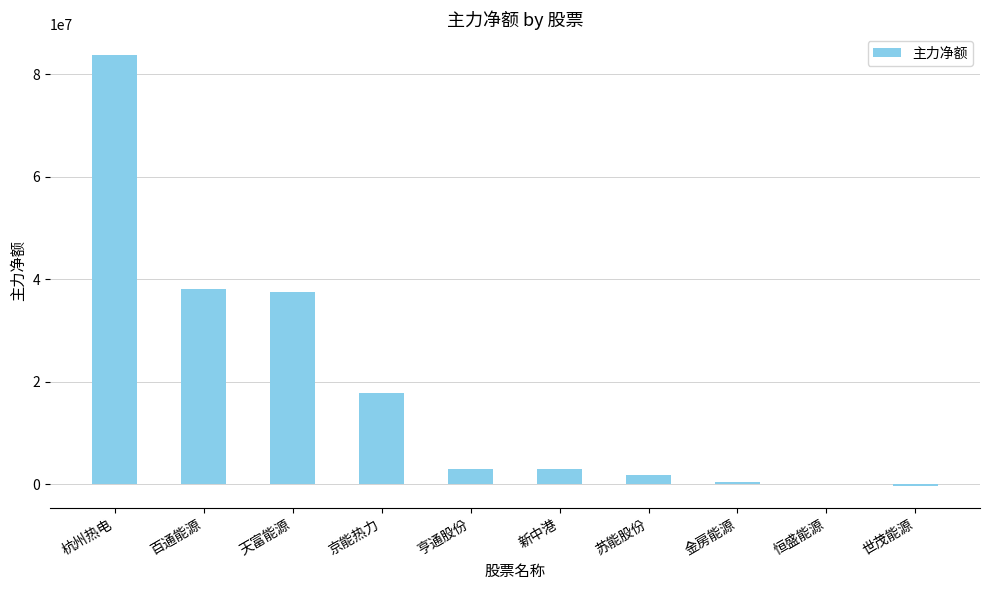

The chart shows a value of 37441887 at 天富能源. True or false?

True